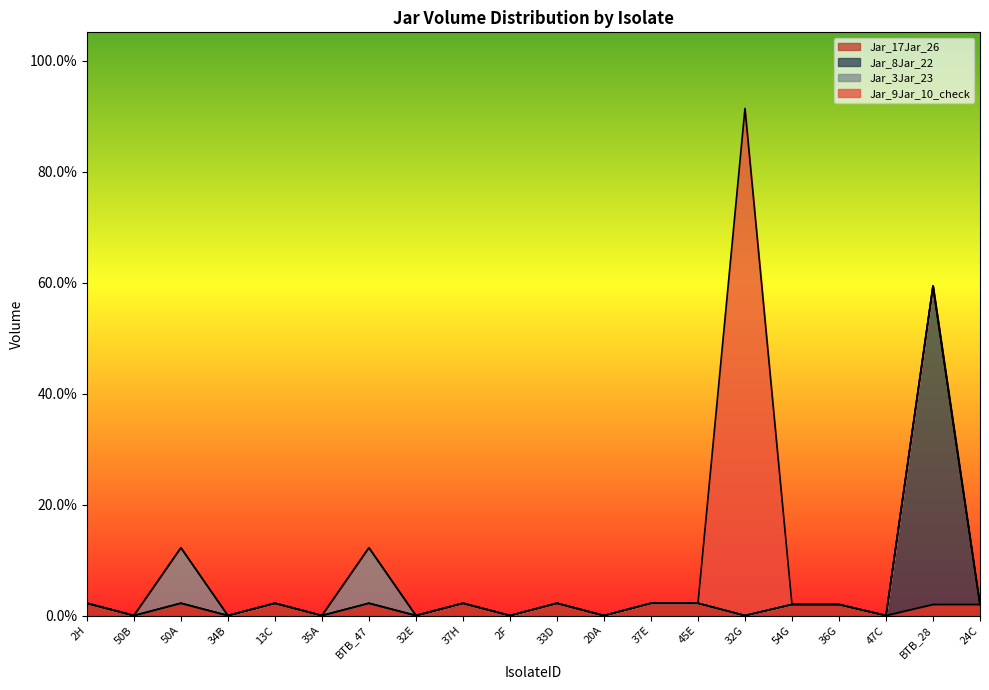

At which category is the sum across all series the highest?

32G